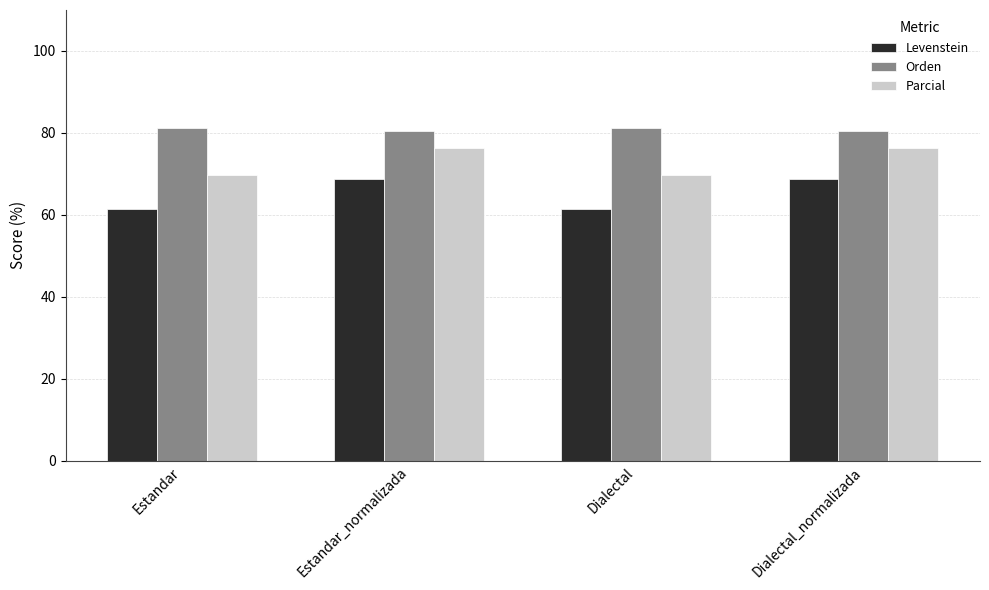

What is the difference between the second highest and second lowest values in the Orden series?

0.7